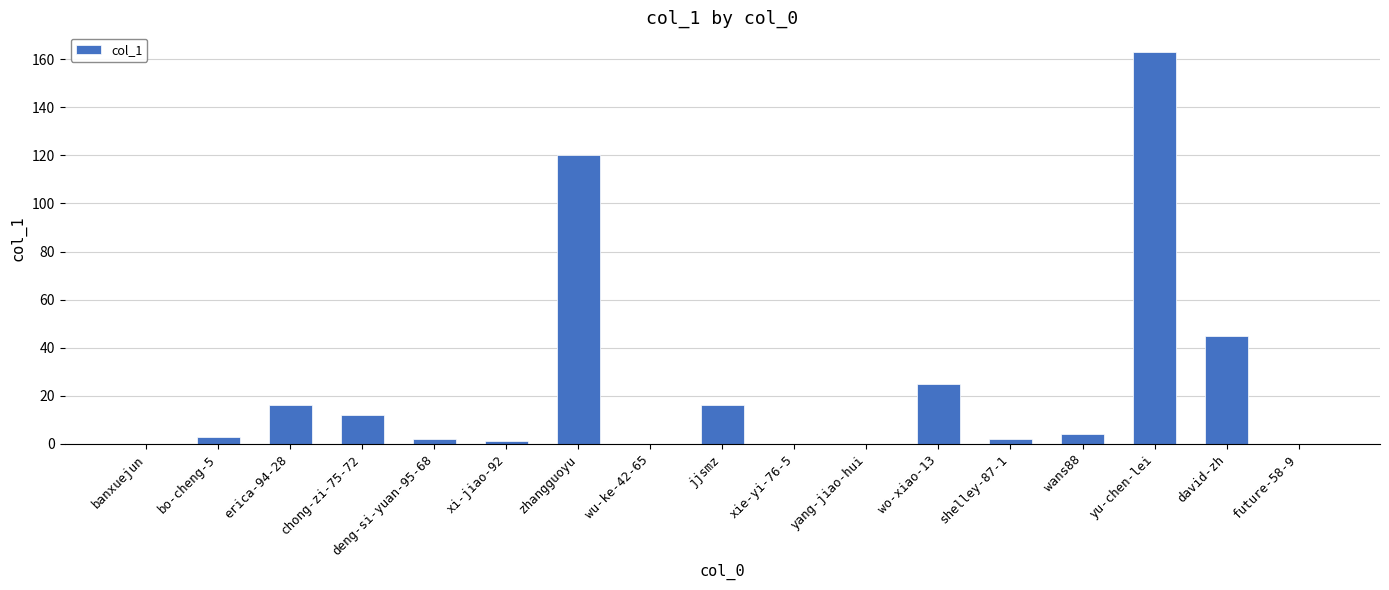

What is the sum of all values?

409